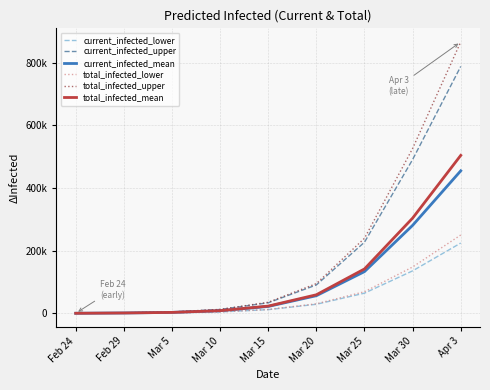

What are all the series names shown in the legend?

current_infected_lower, current_infected_upper, current_infected_mean, total_infected_lower, total_infected_upper, total_infected_mean